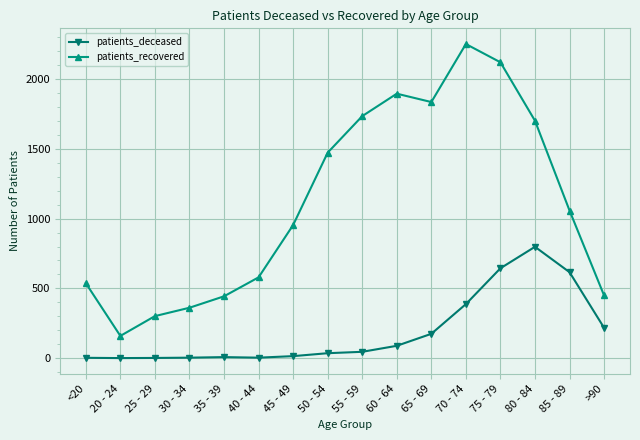

How many series are shown in this chart?

2